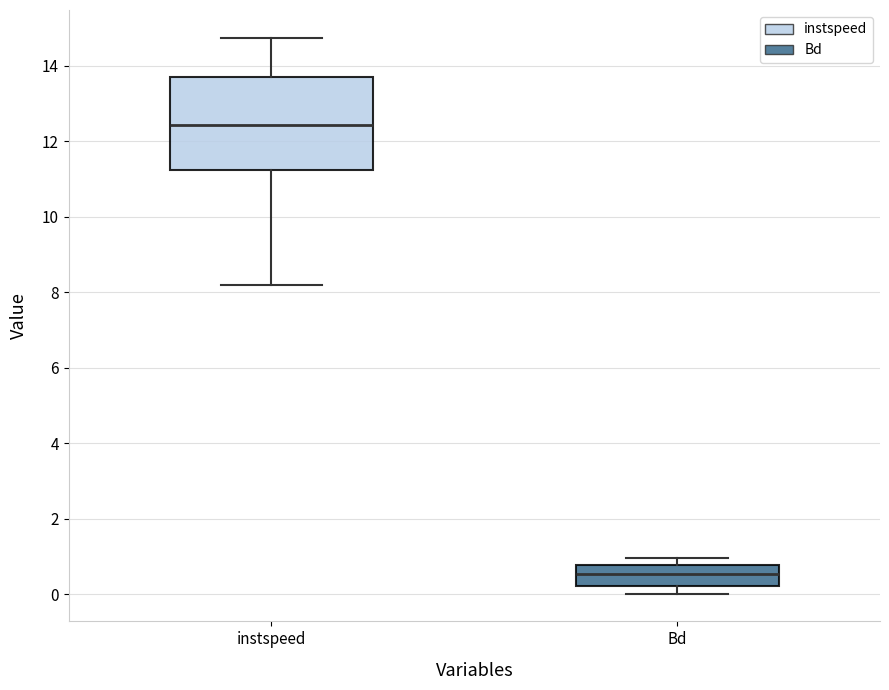

Which box is the tallest, from its lower edge to its upper edge?

instspeed